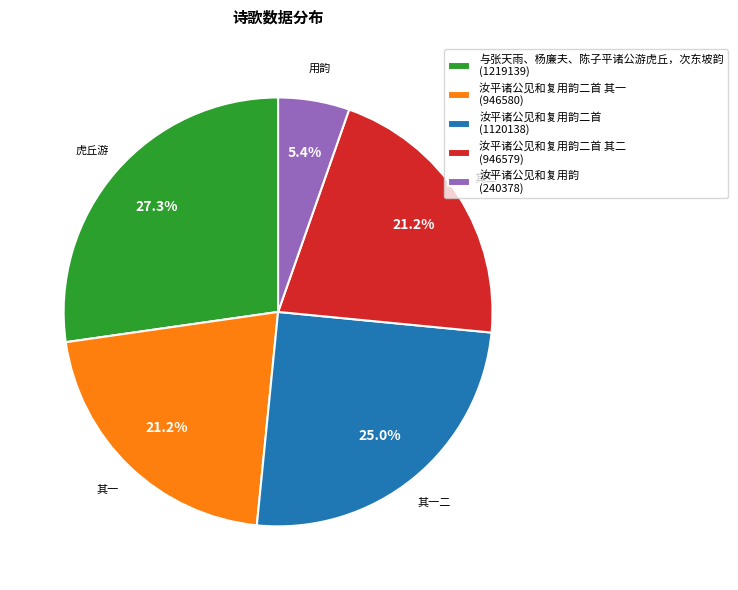

Count the number of slices in the pie.

5